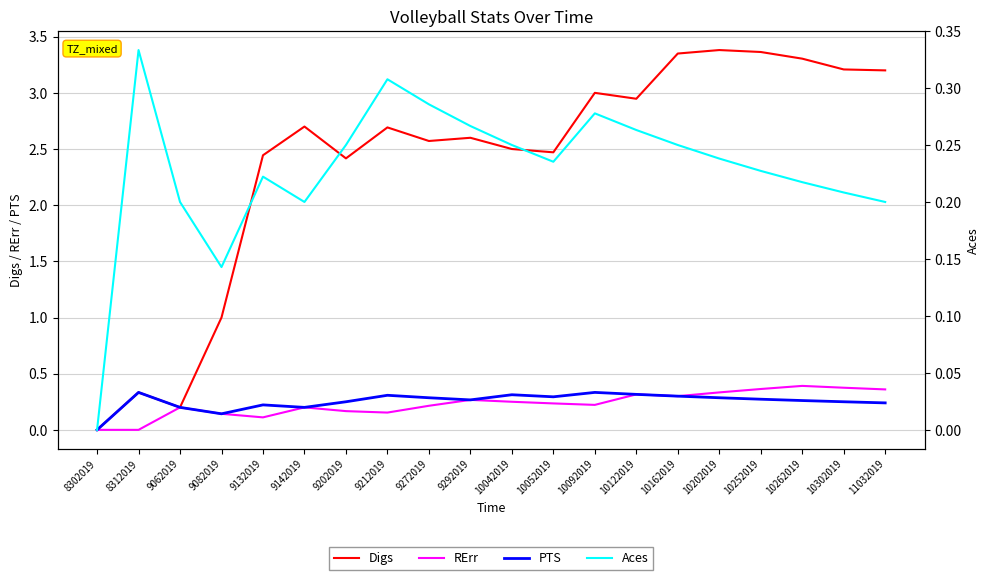

Reading left to right, extract all data points from this chart.

Digs: 8302019=0.0	8312019=0.3	9062019=0.2	9082019=1.0	9132019=2.4	9142019=2.7	9202019=2.4	9212019=2.7	9272019=2.6	9292019=2.6	10042019=2.5	10052019=2.5	10092019=3.0	10122019=2.9	10162019=3.4	10202019=3.4	10252019=3.4	10262019=3.3	10302019=3.2	11032019=3.2
RErr: 8302019=0.0	8312019=0.0	9062019=0.2	9082019=0.1	9132019=0.1	9142019=0.2	9202019=0.2	9212019=0.2	9272019=0.2	9292019=0.3	10042019=0.2	10052019=0.2	10092019=0.2	10122019=0.3	10162019=0.3	10202019=0.3	10252019=0.4	10262019=0.4	10302019=0.4	11032019=0.4
PTS: 8302019=0.0	8312019=0.3	9062019=0.2	9082019=0.1	9132019=0.2	9142019=0.2	9202019=0.2	9212019=0.3	9272019=0.3	9292019=0.3	10042019=0.3	10052019=0.3	10092019=0.3	10122019=0.3	10162019=0.3	10202019=0.3	10252019=0.3	10262019=0.3	10302019=0.2	11032019=0.2
Aces: 8302019=0.0	8312019=0.3	9062019=0.2	9082019=0.1	9132019=0.2	9142019=0.2	9202019=0.2	9212019=0.3	9272019=0.3	9292019=0.3	10042019=0.2	10052019=0.2	10092019=0.3	10122019=0.3	10162019=0.2	10202019=0.2	10252019=0.2	10262019=0.2	10302019=0.2	11032019=0.2